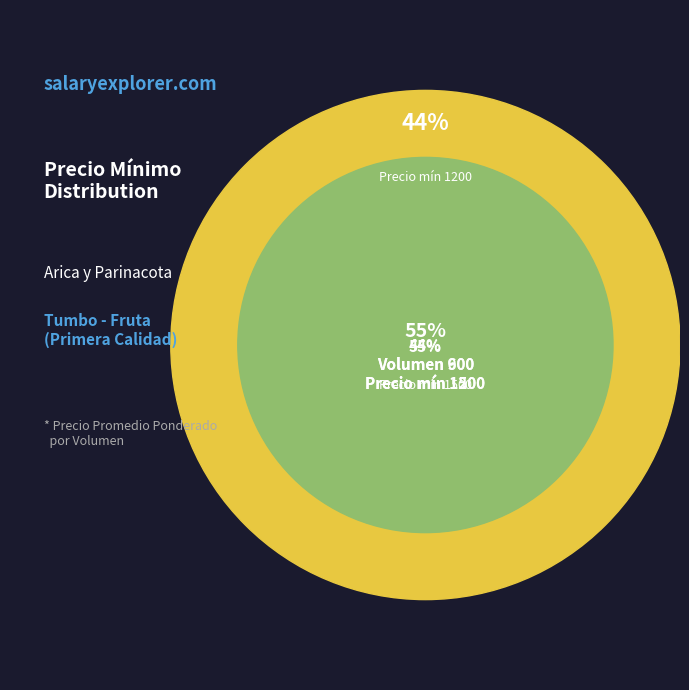

Which category accounts for the majority?

600